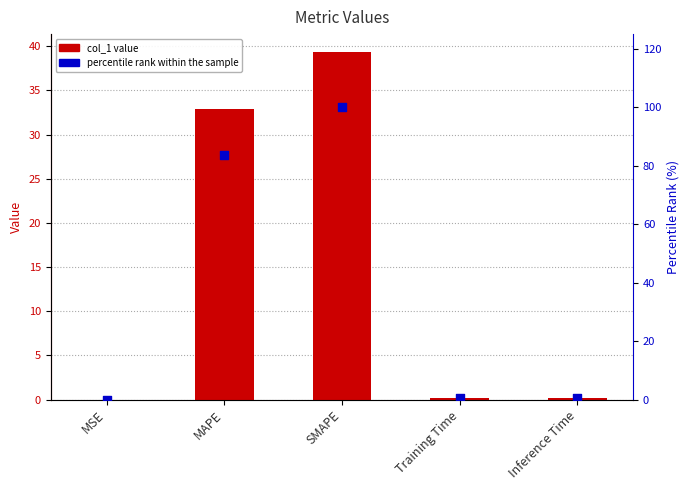

Is the value of percentile rank within the sample at MSE greater than the value of col_1 at SMAPE?

No